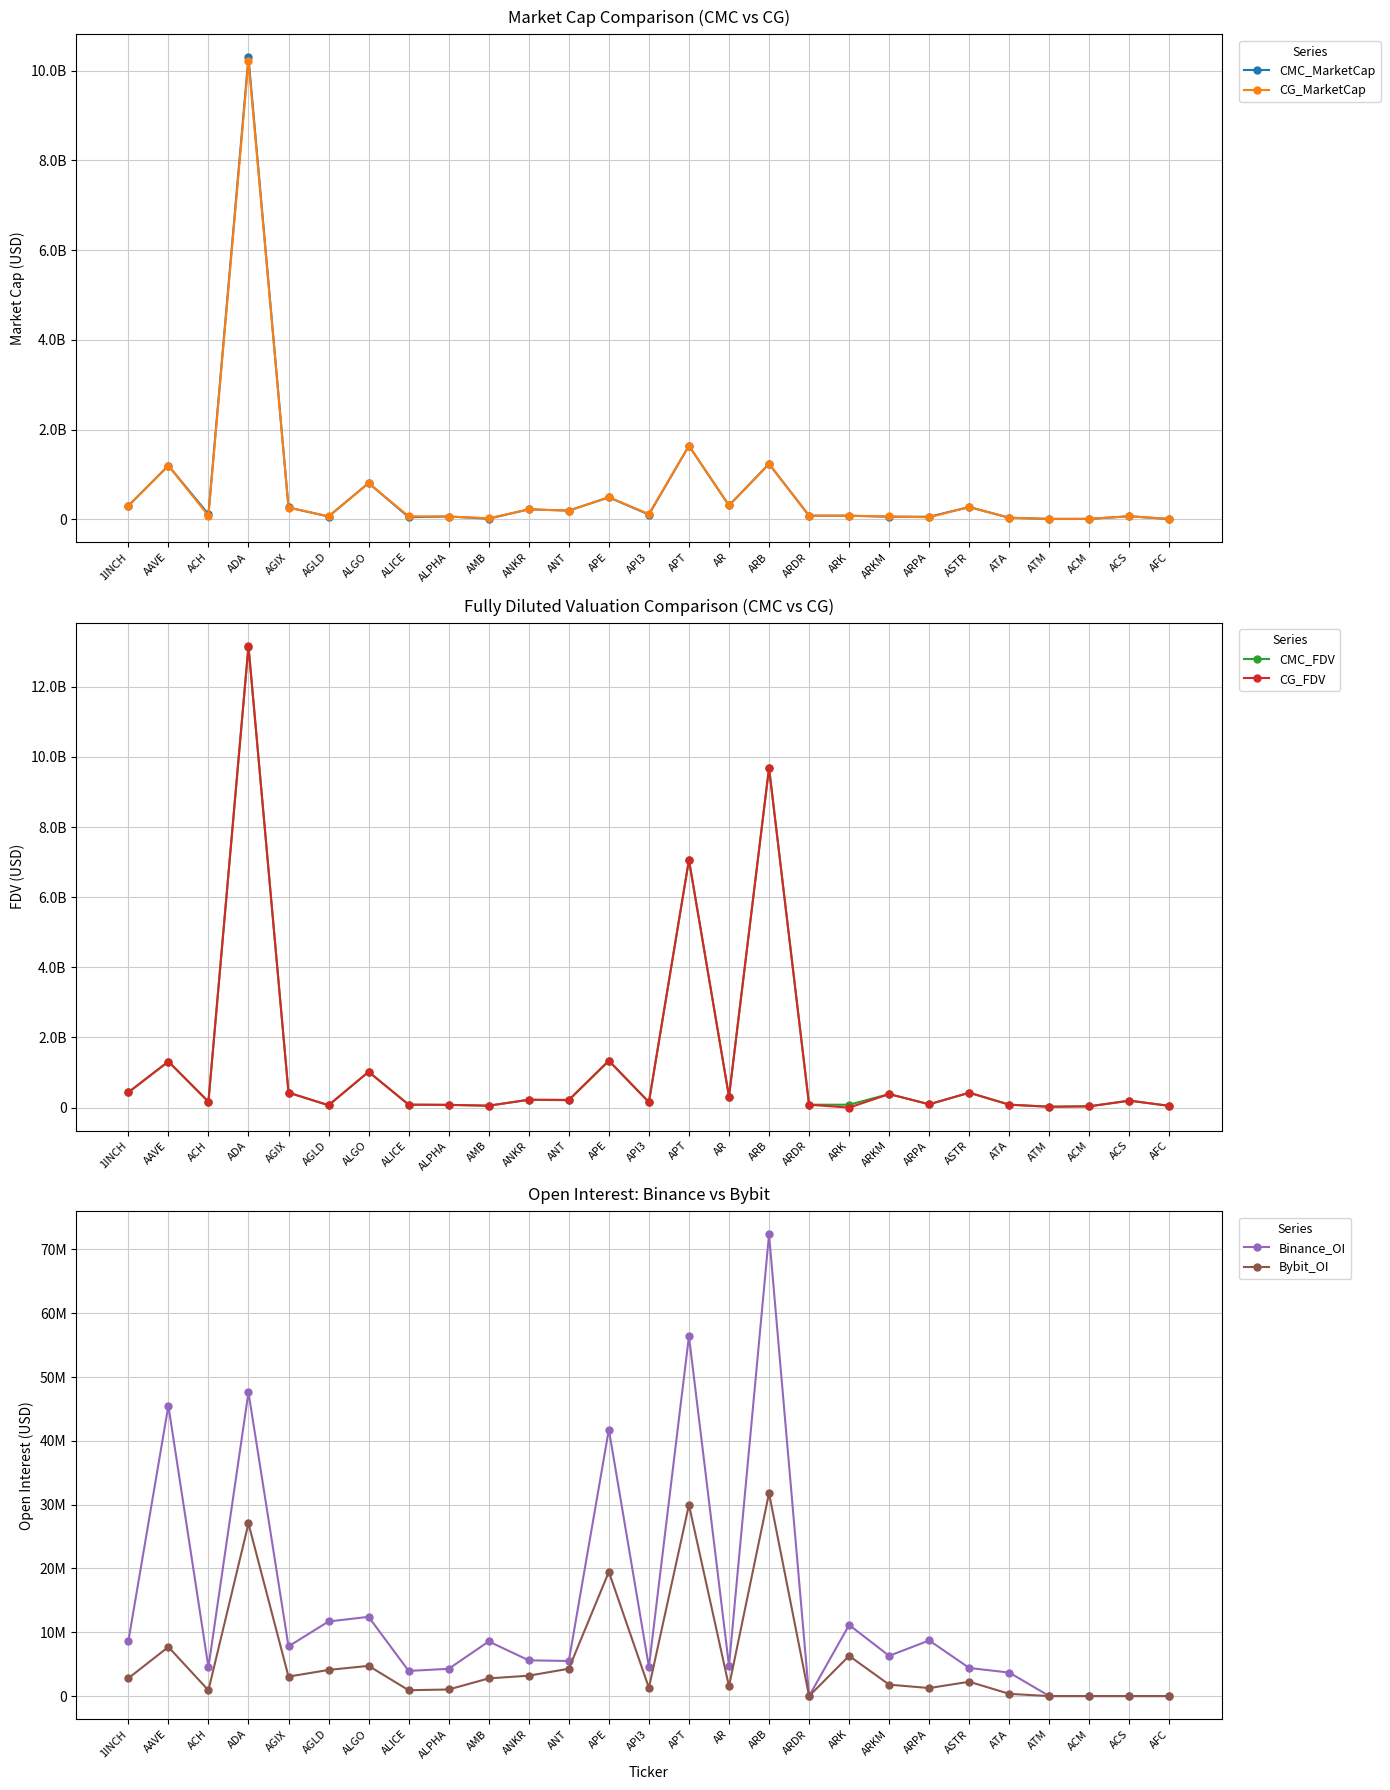

What position from the right is ACM?

3